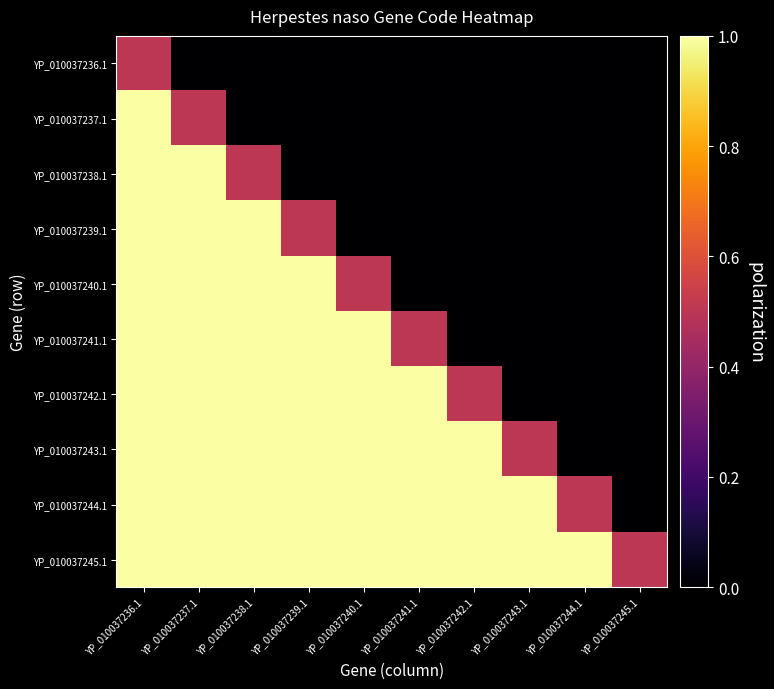

What is the spread (max minus min) of values at YP_010037240.1?

1.0